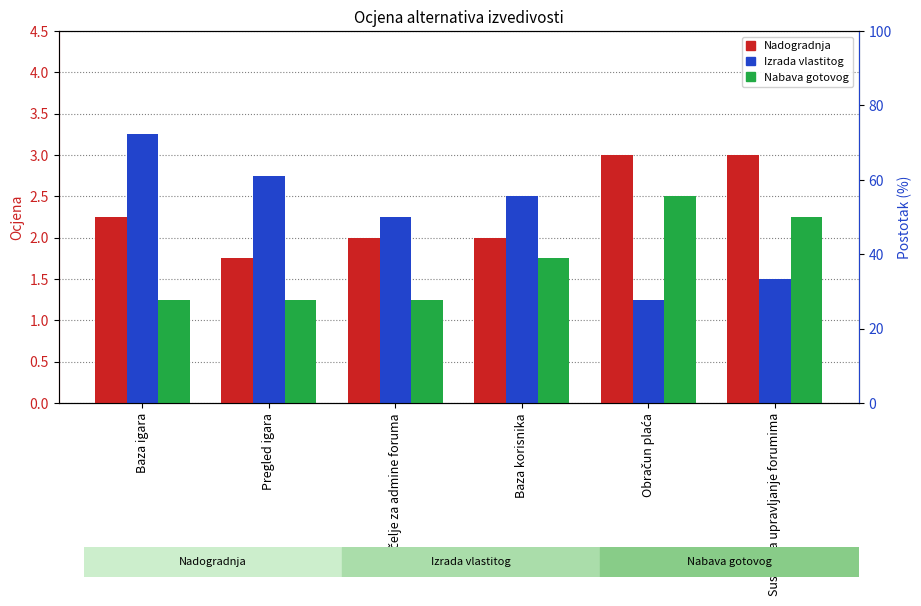

How many bars are there in each group?

3